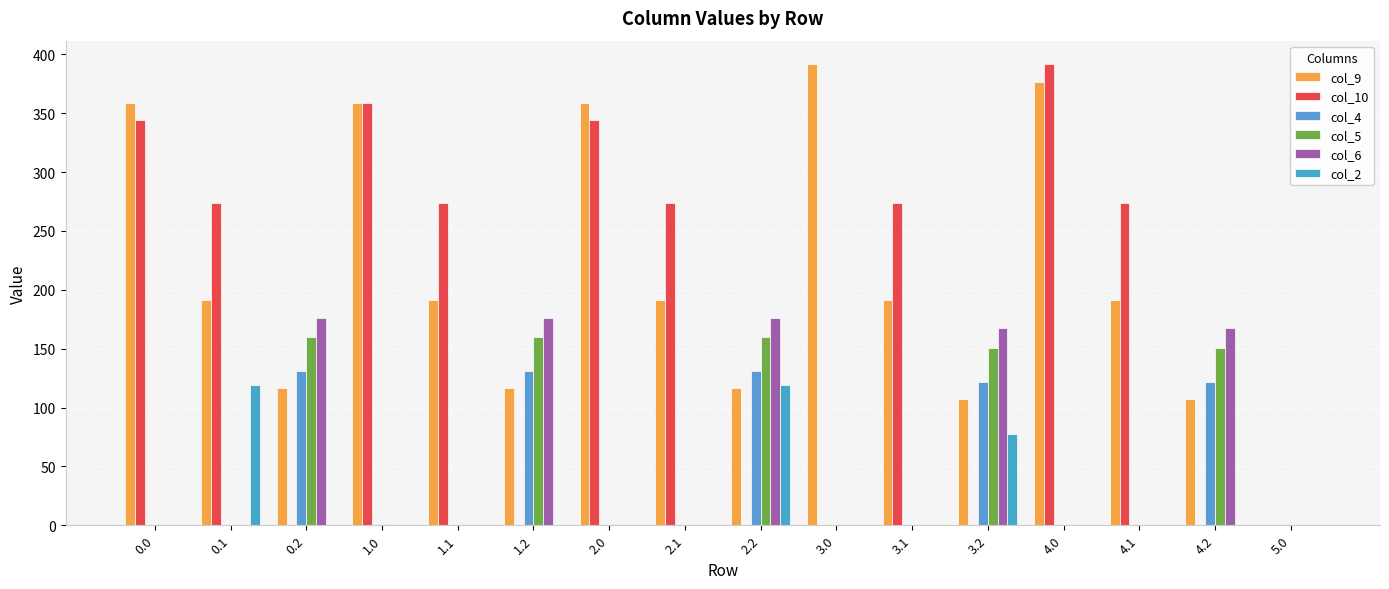

How many data points does each series have?

16